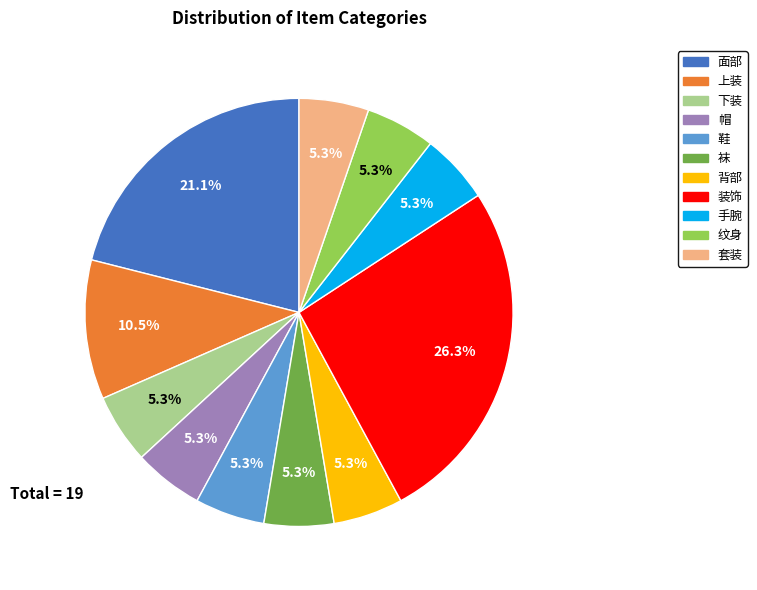

What is the largest slice in the pie chart?

装饰